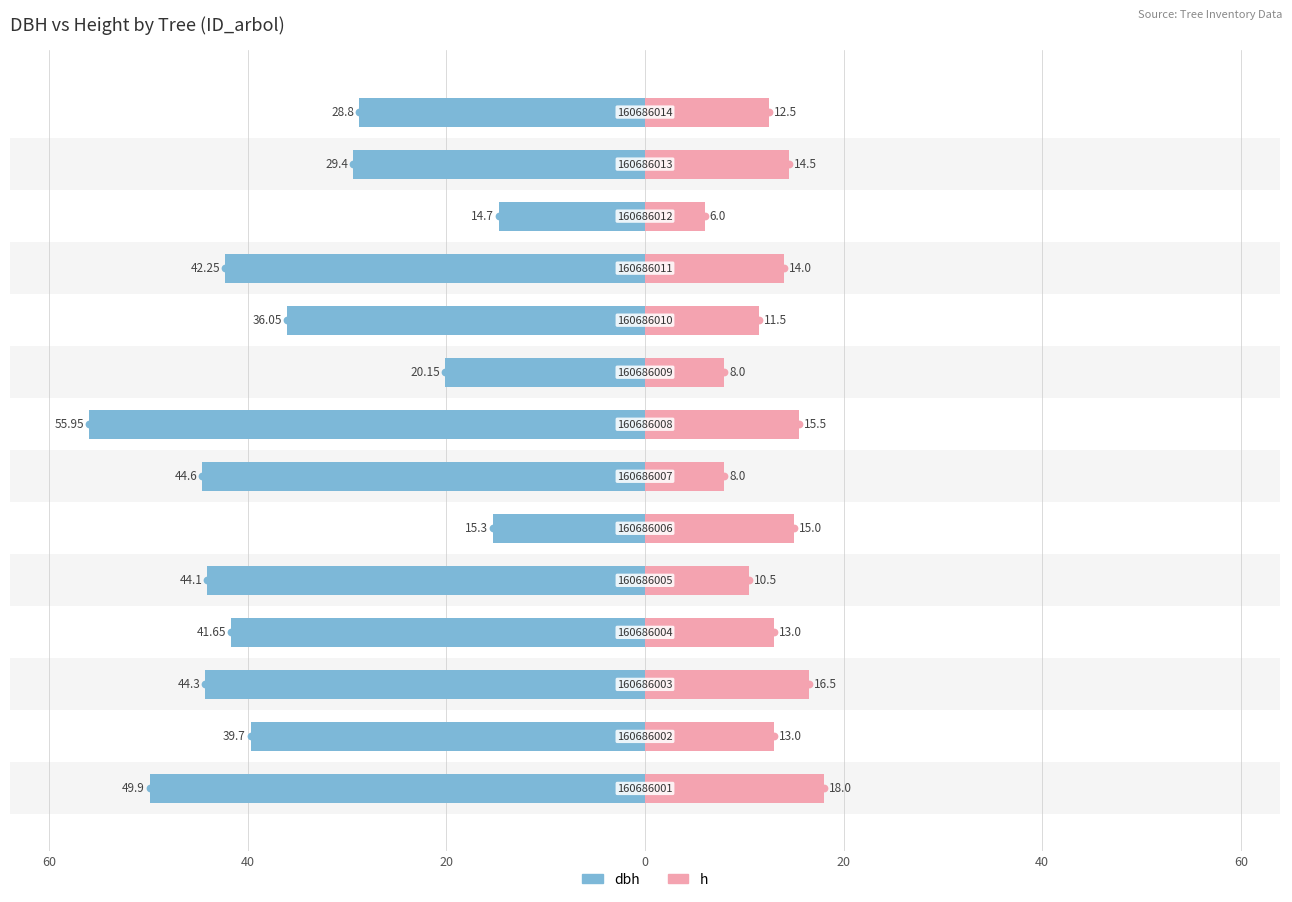

The value of dbh at 80 is -11.3. True or false?

False